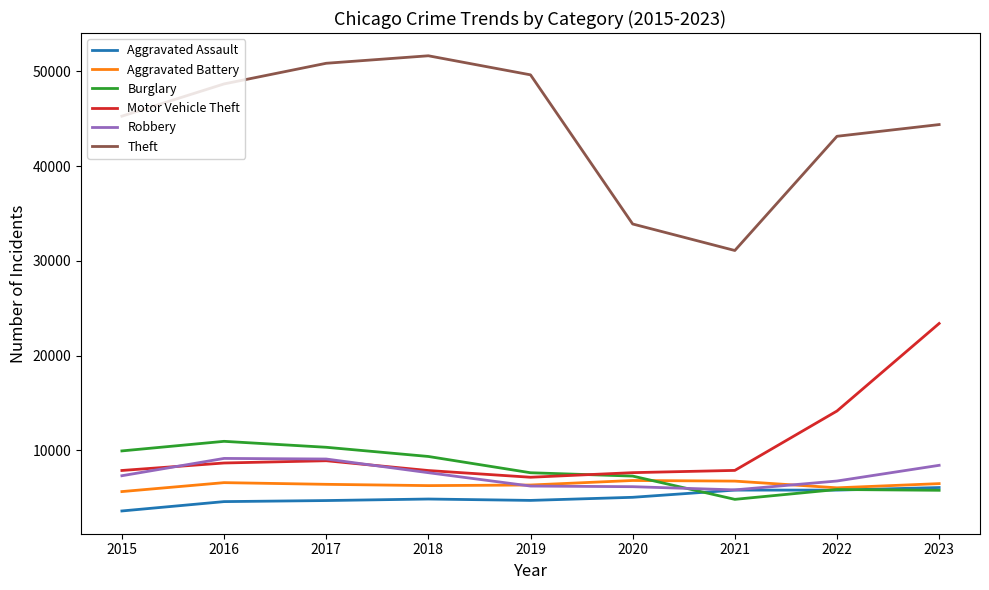

True or false: Aggravated Battery and Theft intersect in this chart.

False